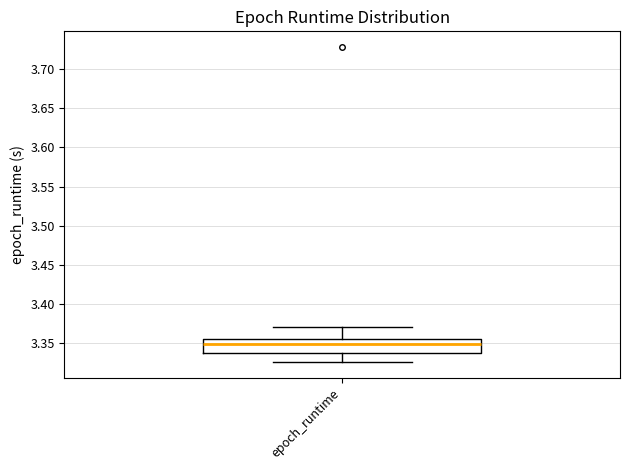

Read this box plot against the y-axis: the position of the median line, the range covered by the box, and the ends of both whiskers. The values are not printed on the chart, so give them approximately, as read against the axis.

median 3.350, box 3.335 to 3.355, whiskers 3.325 to 3.370